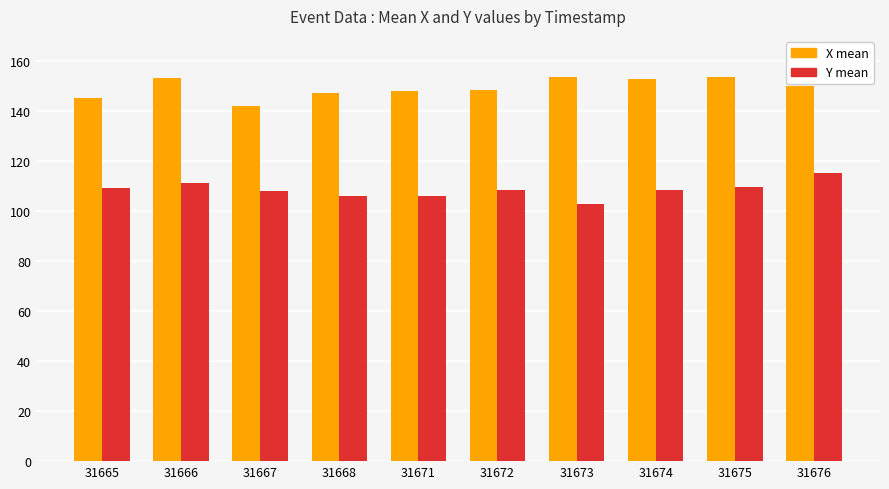

What is the average value of the X mean series?

149.3